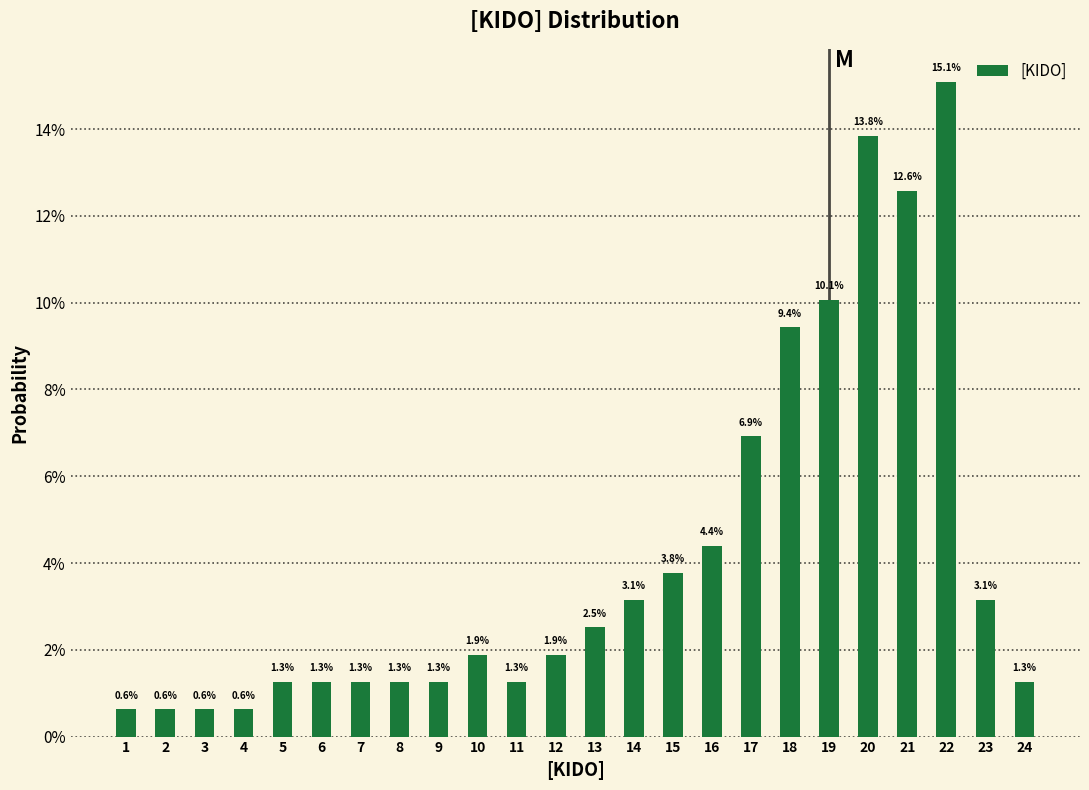

Are the bars horizontal?

No